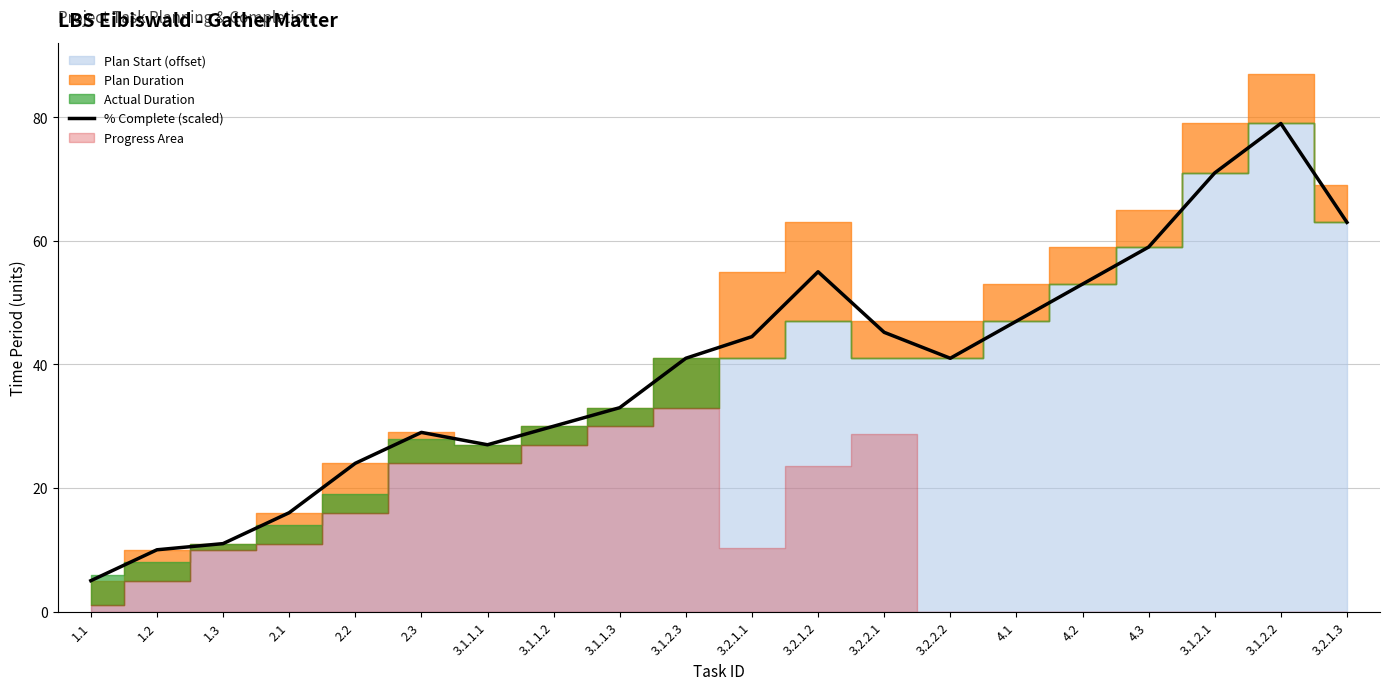

Does the chart display data point markers on the line(s)?

No